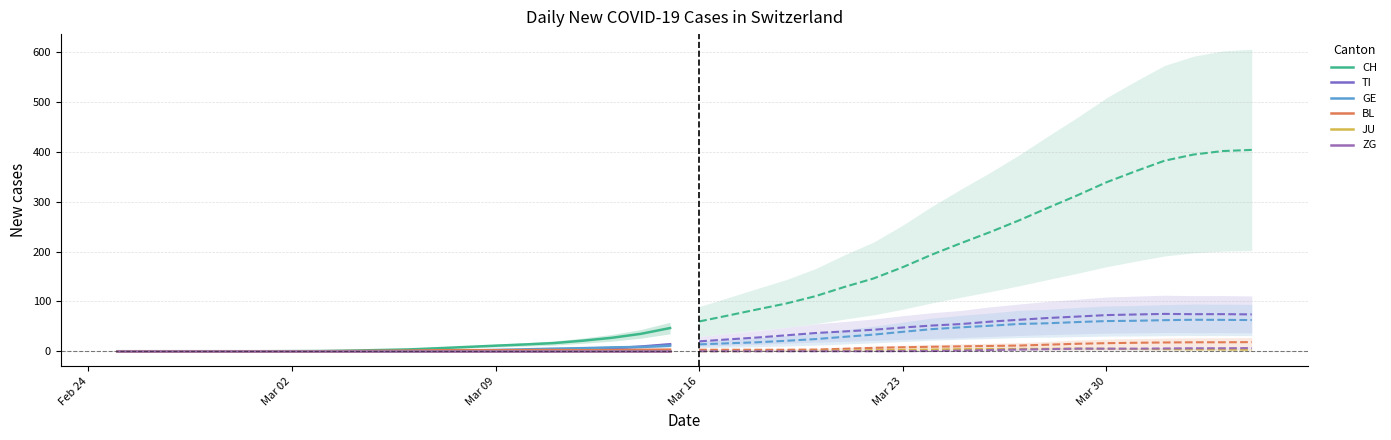

List the series in order of their peak value, lowest first.

JU, ZG, BL, GE, TI, CH